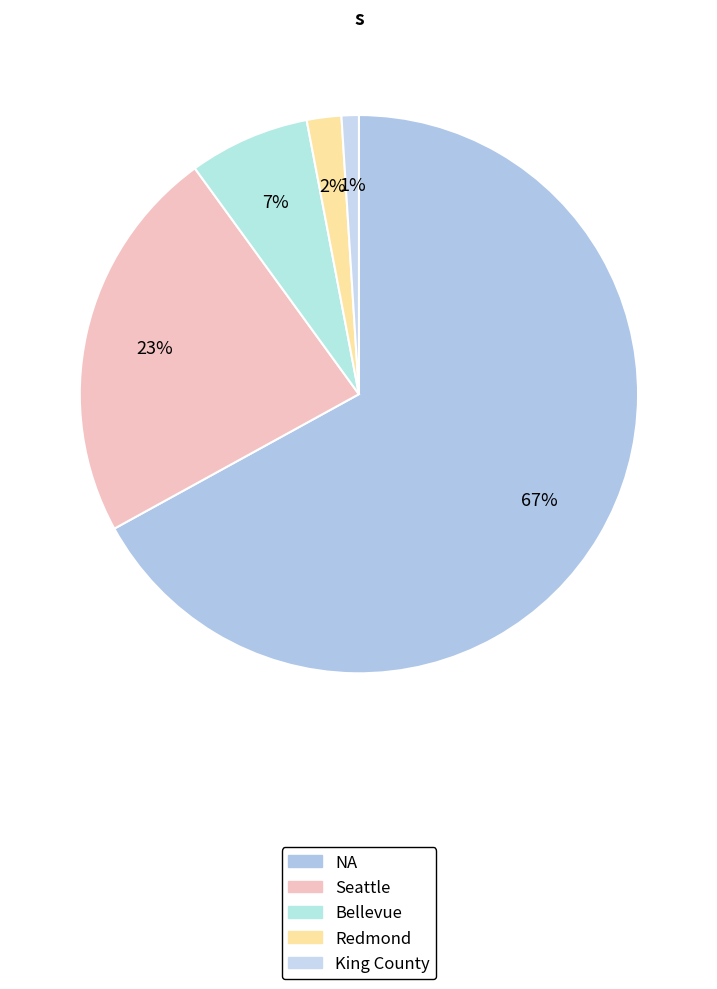

To the nearest percent, what percentage of the pie is King County?

1%